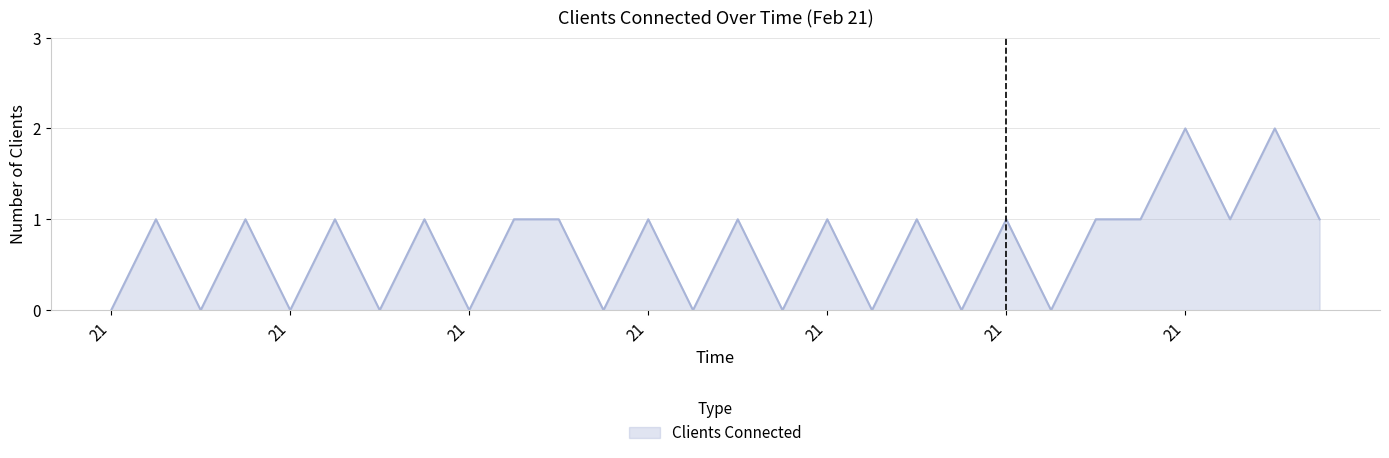

Reading right to left, what are all the values shown in this chart?

1	2	1	2	1	1	0	1	0	1	0	1	0	1	0	1	0	1	1	0	1	0	1	0	1	0	1	0